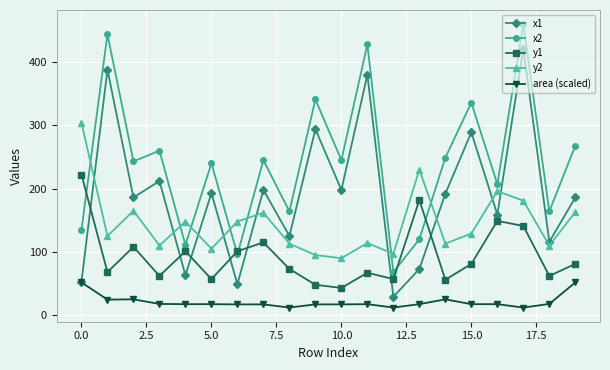

List the series in order of their overall mean, lowest first.

area (scaled), y1, y2, x1, x2